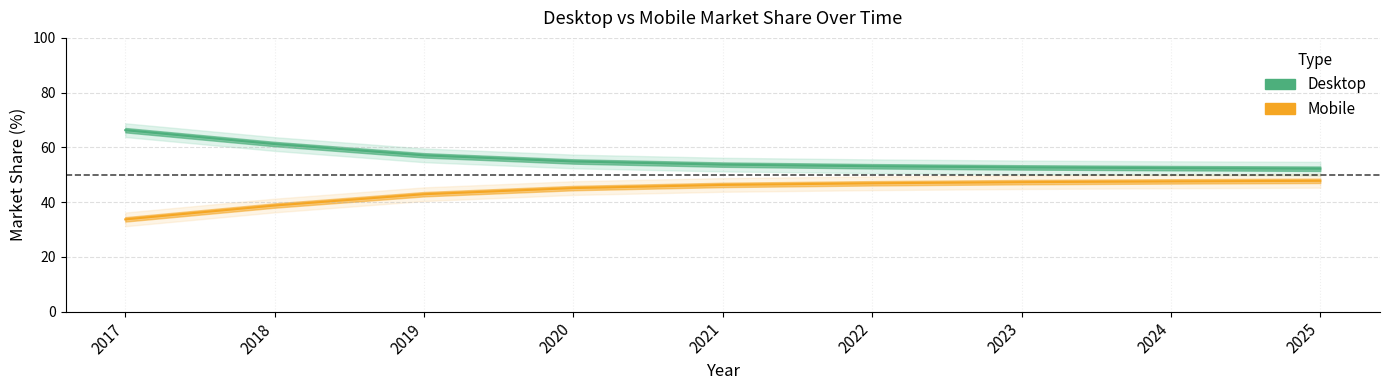

What is the approximate value of Desktop at 2019?

57.1